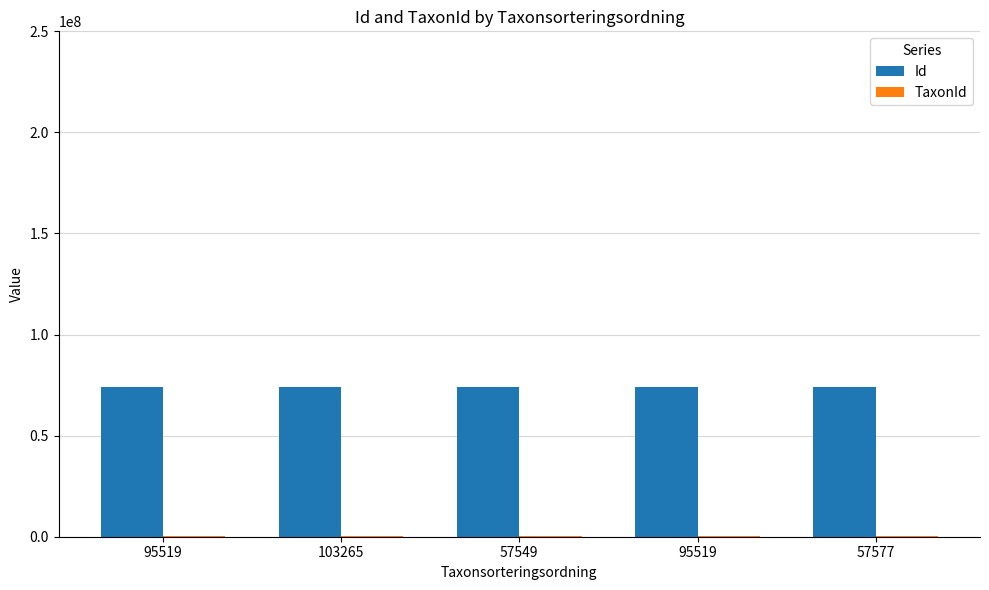

What is the label of the 3rd bar from the left?

57549